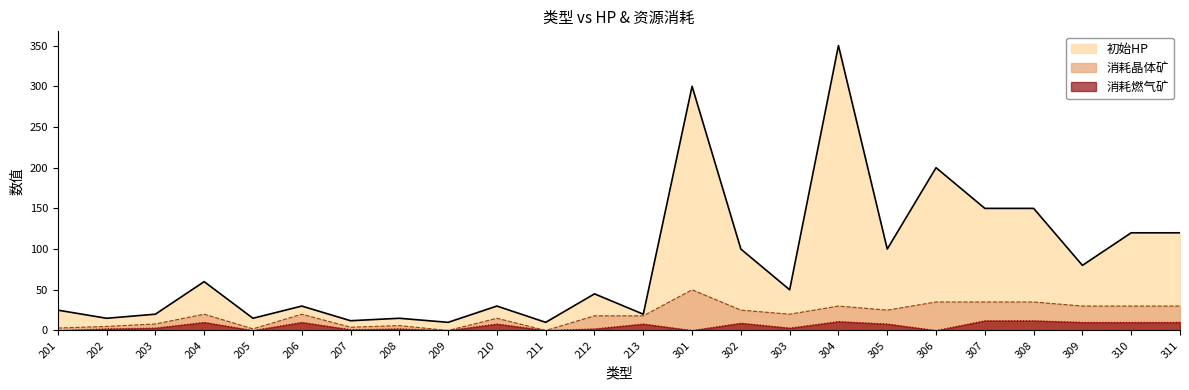

How many lines are shown in the chart?

3